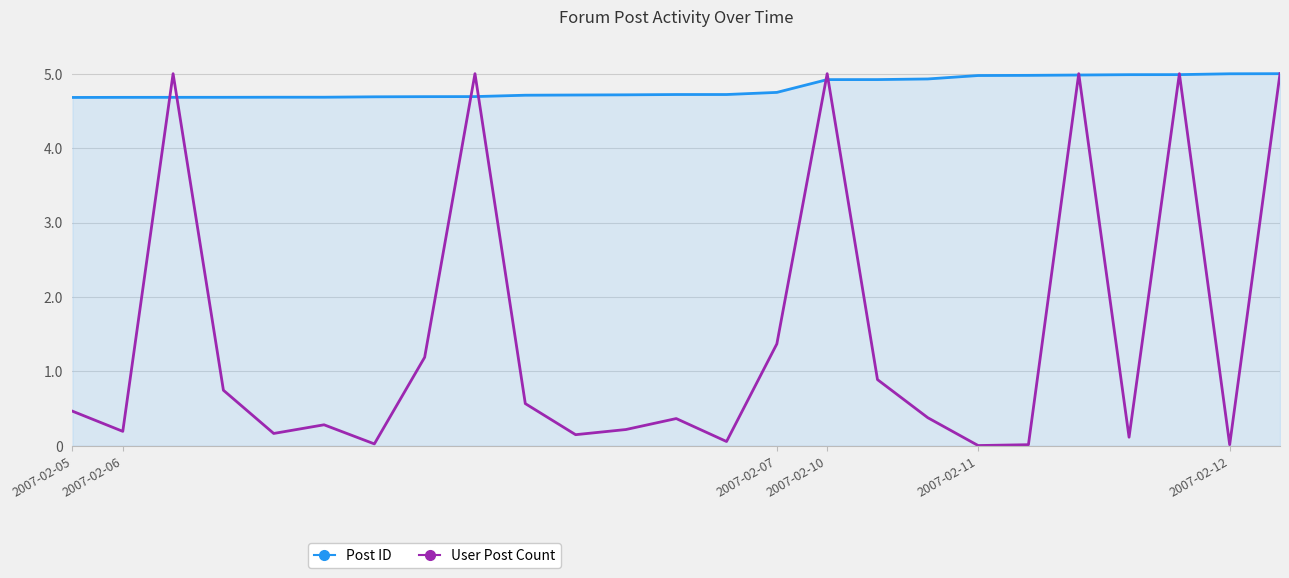

Which series has the largest total across all categories?

Post ID